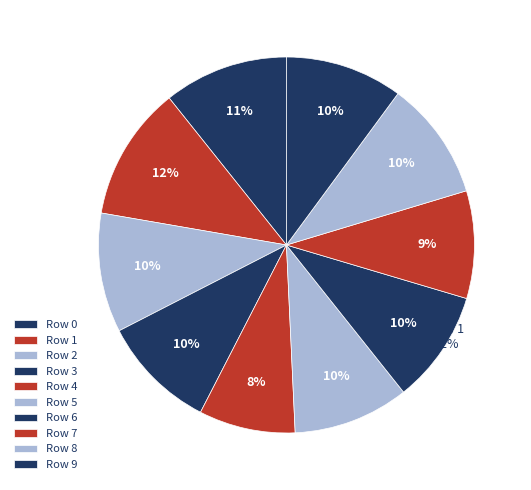

To the nearest percent, what is the difference between the 7 and 3 slice percentages?

1%